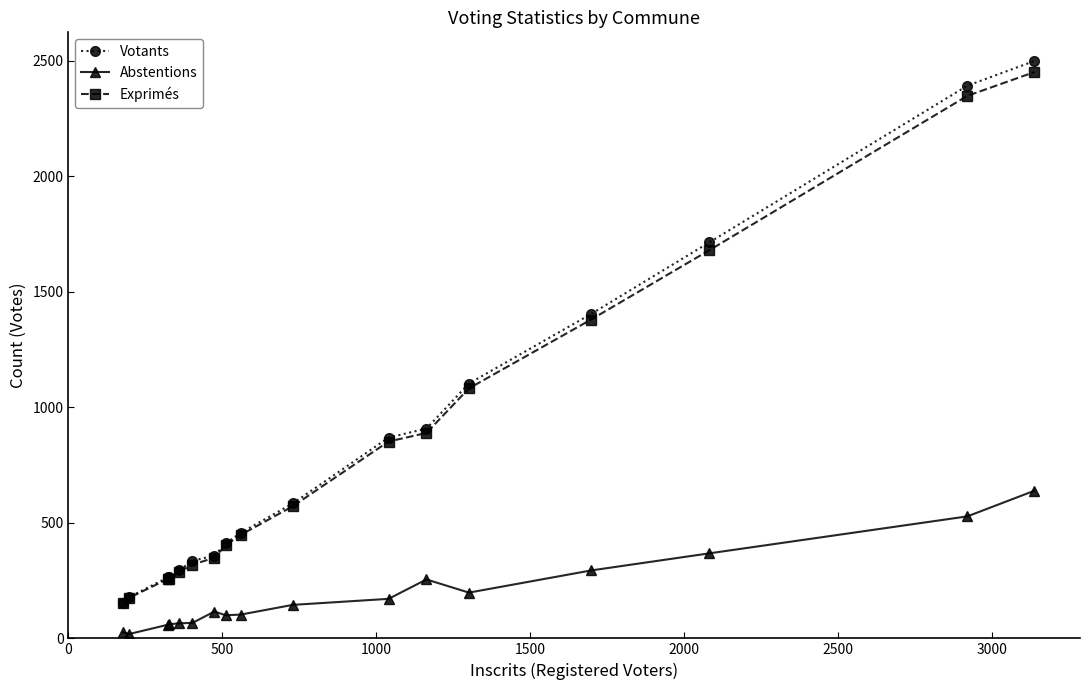

At how many categories does at least one series exceed 1603?

3